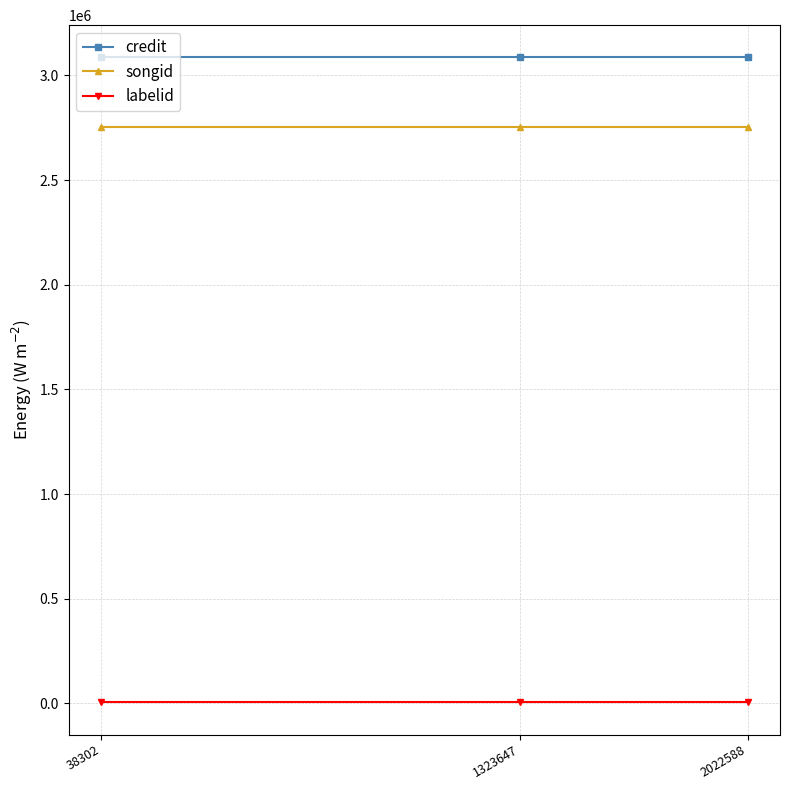

Is it true that labelid equals 5561 at 2022588?

True